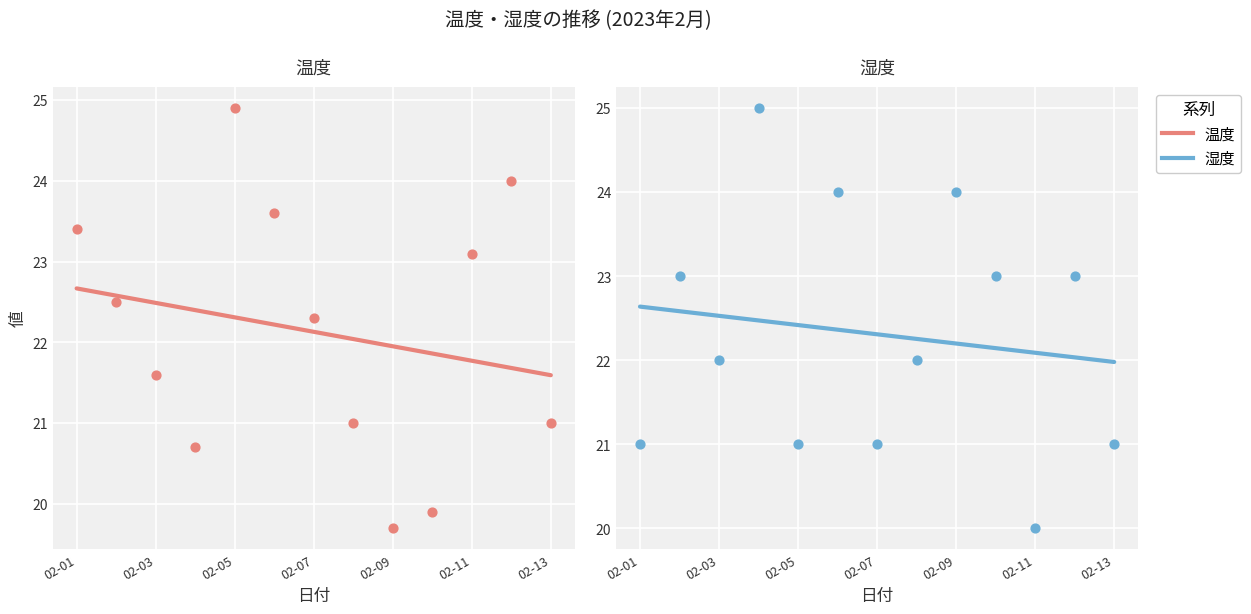

Which series reaches the minimum Y coordinate?

温度